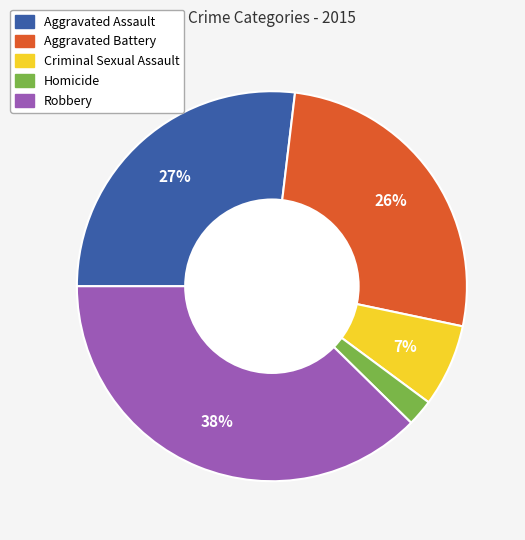

Combined, do Robbery and Criminal Sexual Assault account for over 50%?

No